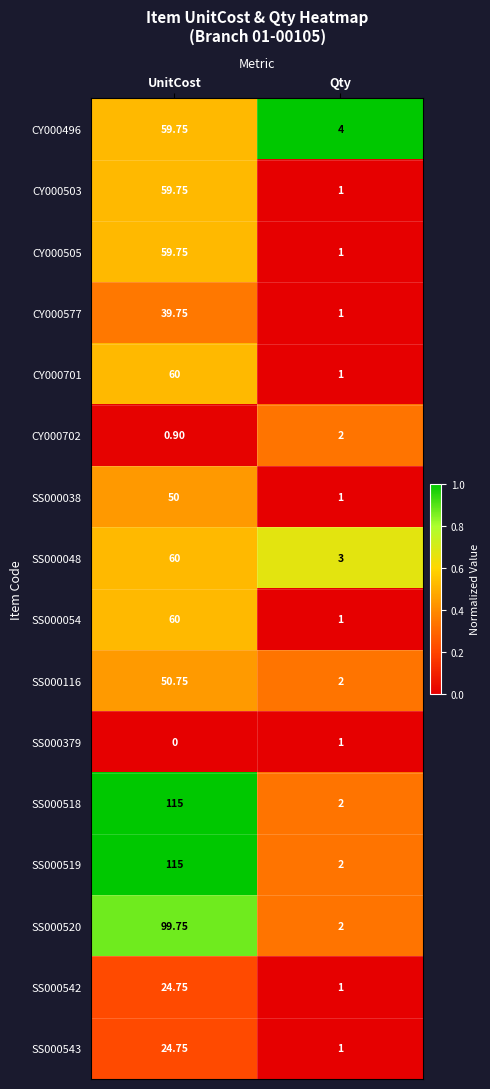

How many distinct data groups are displayed?

16